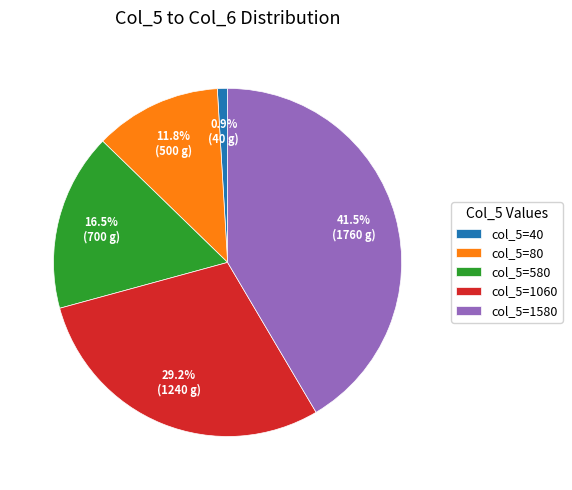

How many slices are in this pie chart?

5